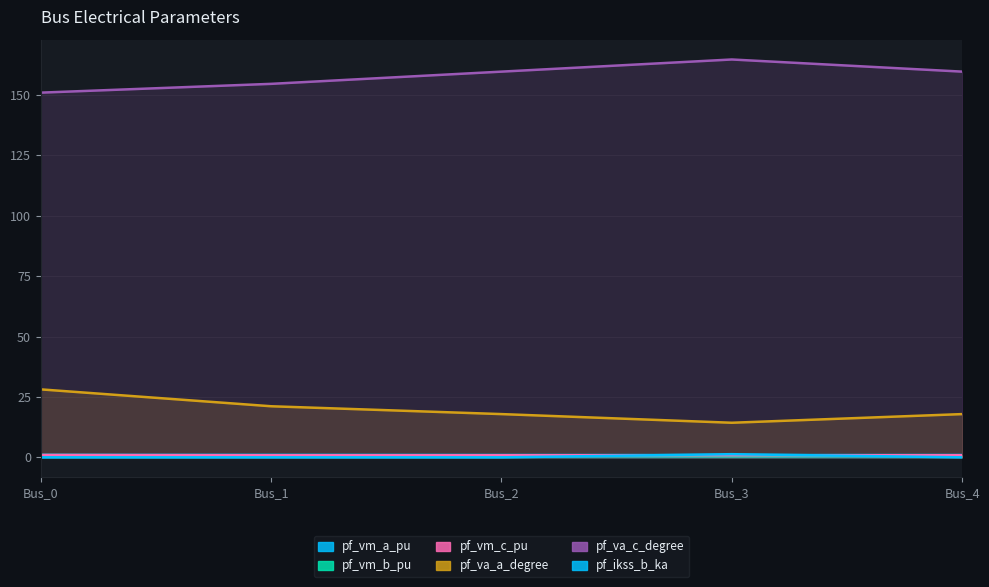

What are all the series names shown in the legend?

pf_vm_a_pu, pf_vm_b_pu, pf_vm_c_pu, pf_va_a_degree, pf_va_c_degree, pf_ikss_b_ka